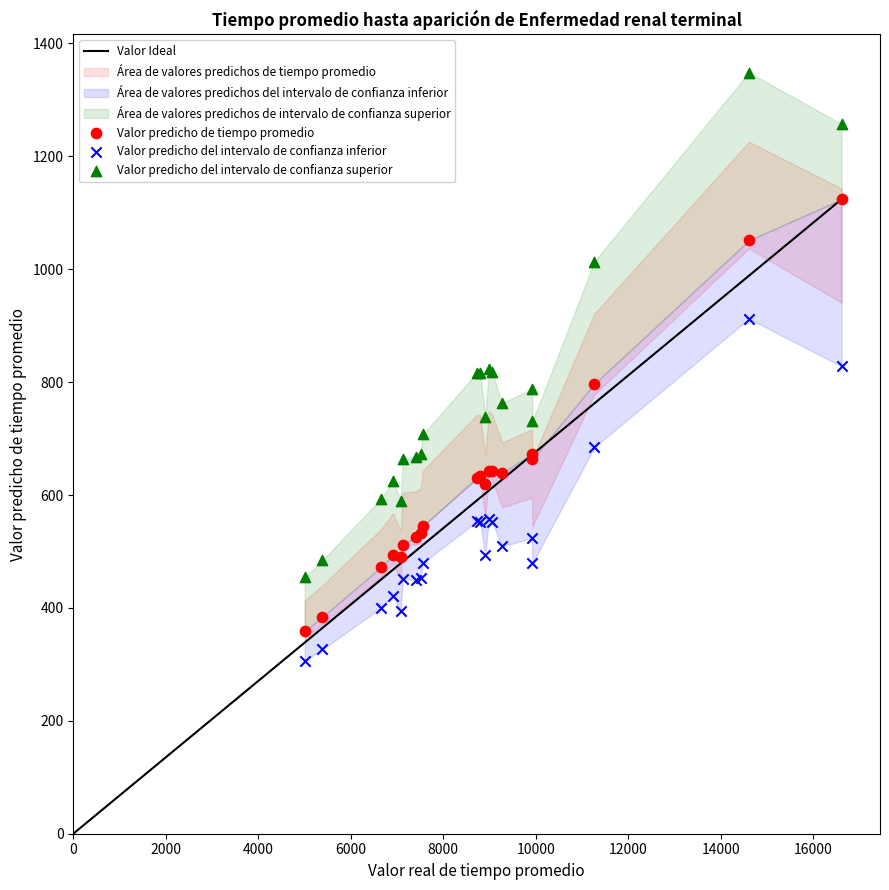

Which series has the widest spread of Y values?

Valor predicho del intervalo de confianza superior